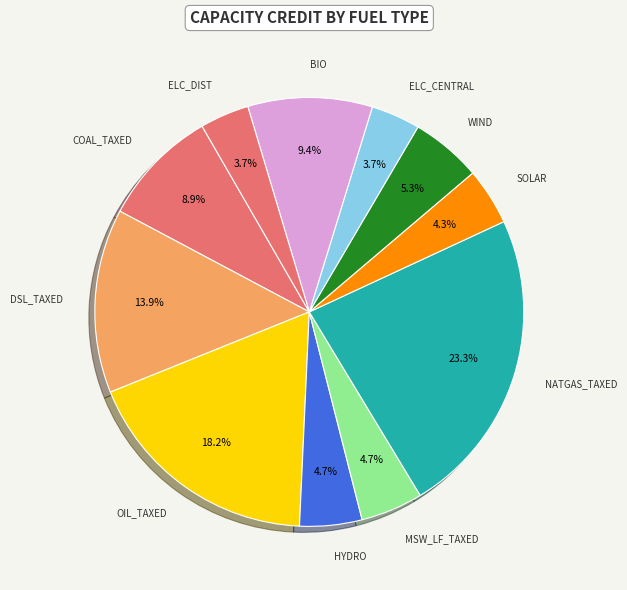

How many slices are in this pie chart?

11